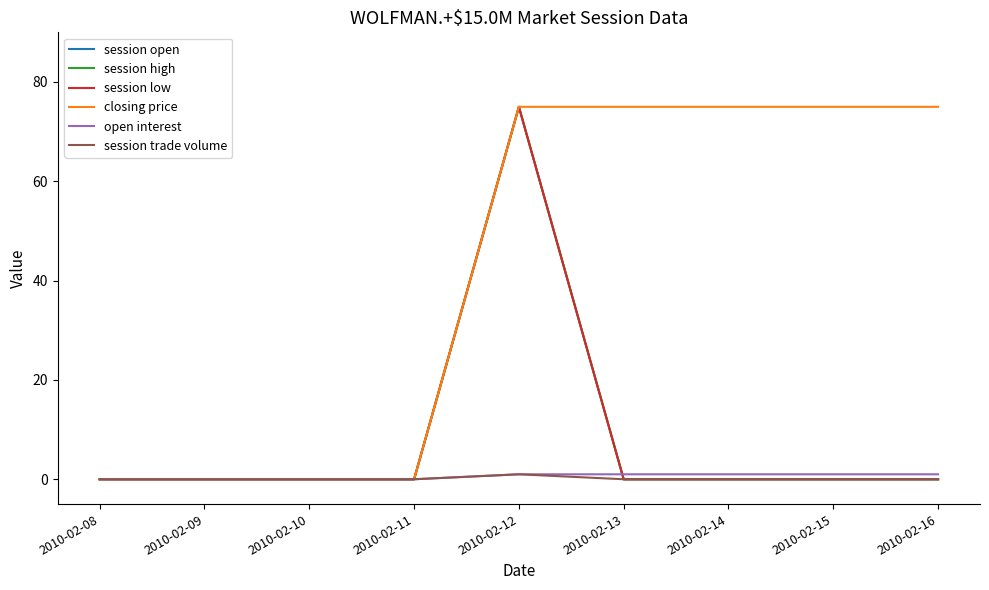

Does the chart have visible grid lines?

No